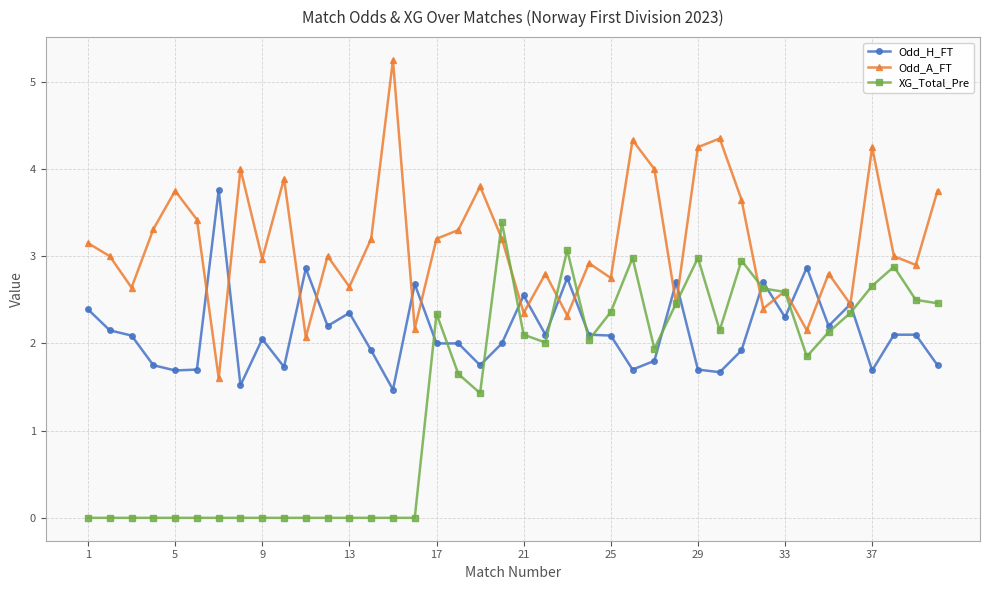

What is the minimum value for Odd_A_FT?

1.6